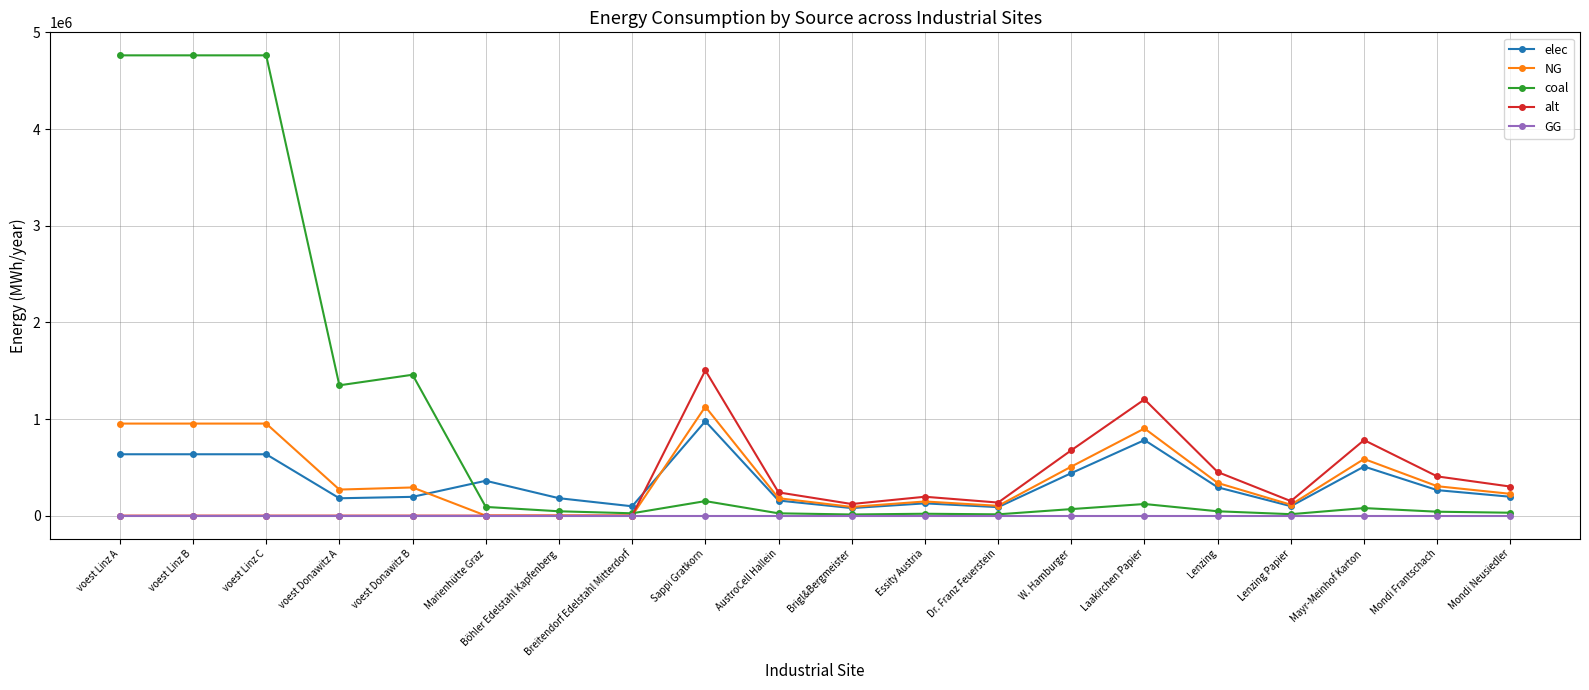

What position from the left is Lenzing?

16